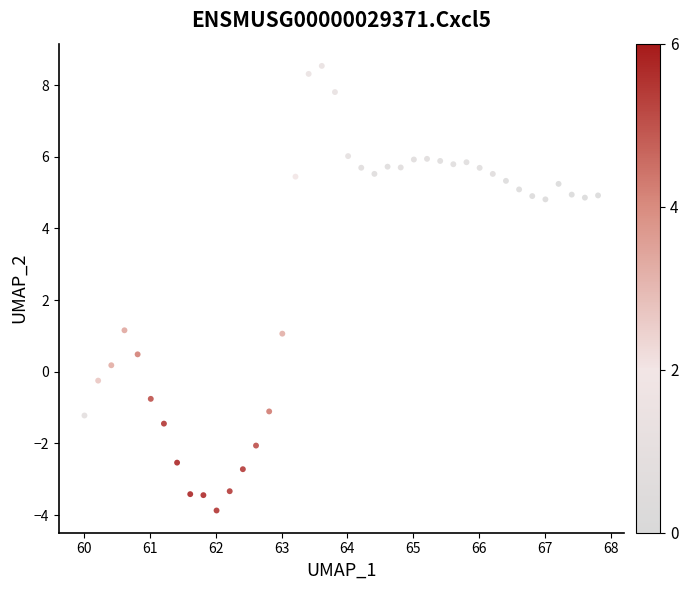

What is the range of X values (max minus min)?

7.8